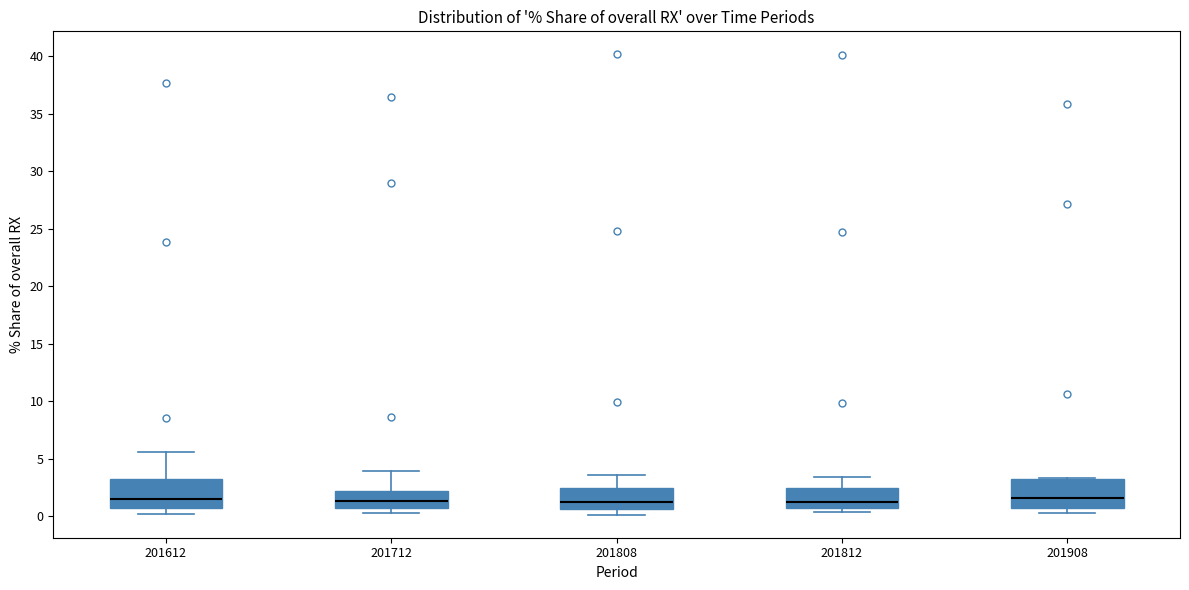

Where is the lower edge of the box at x = 201908 on the y-axis? The values are not printed on the chart, so give them approximately, as read against the axis.

0.5